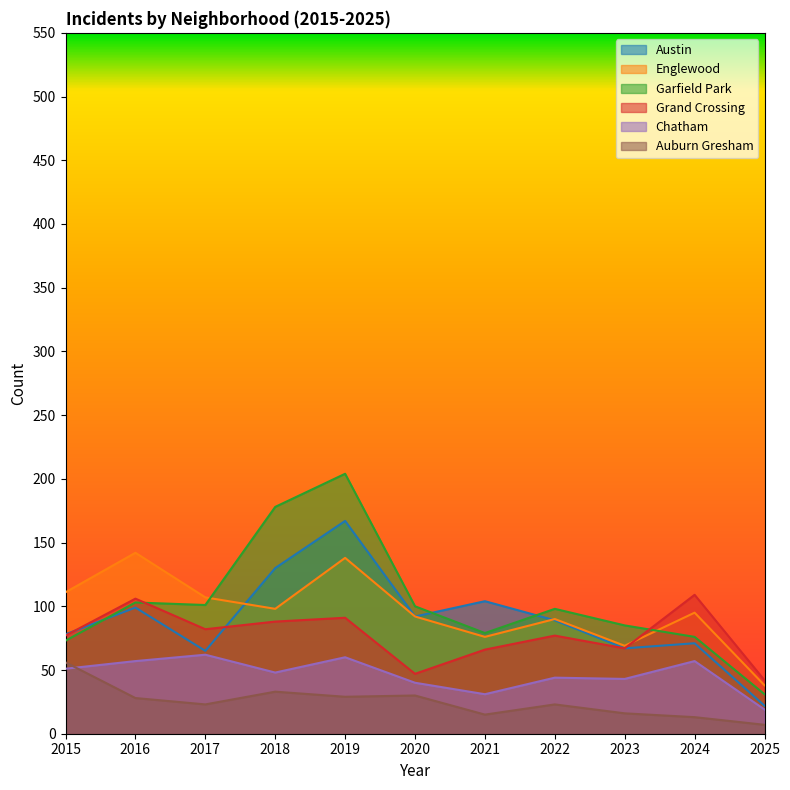

True or false: Grand Crossing has a value of 67 at 2023.

True